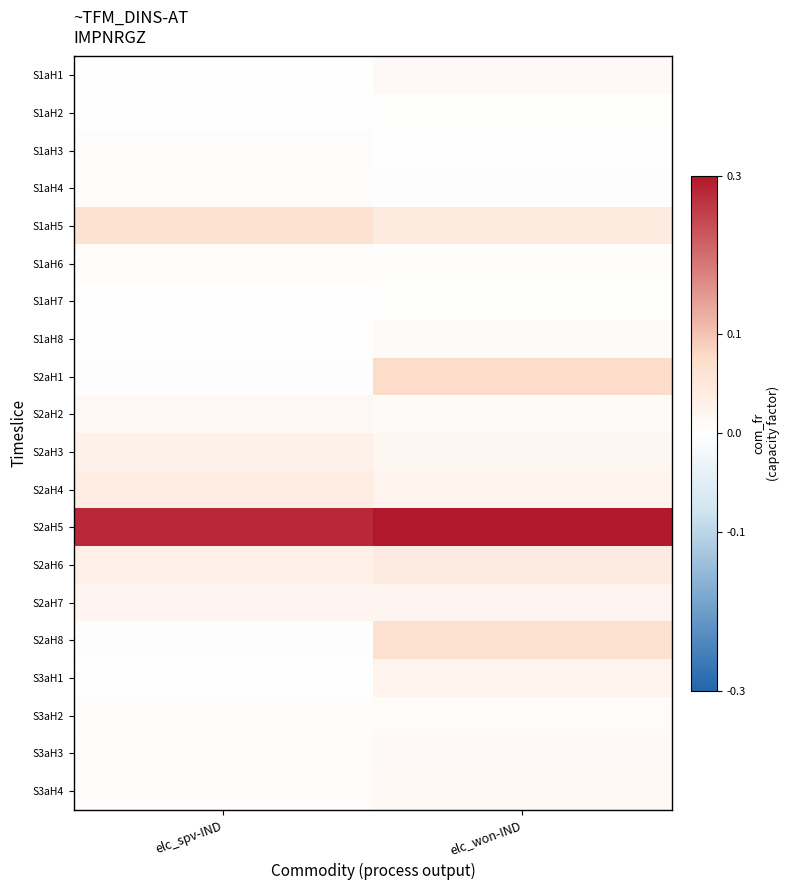

Which series has the largest total across all categories?

S2aH5